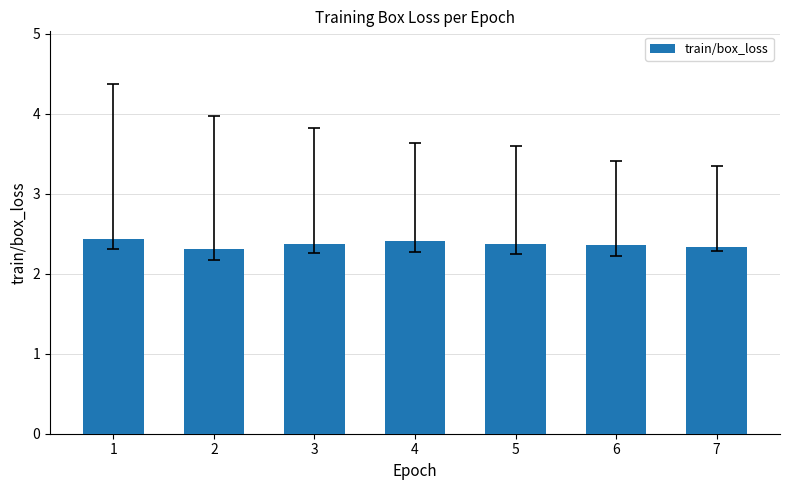

The value at 7 is 2.3. True or false?

True